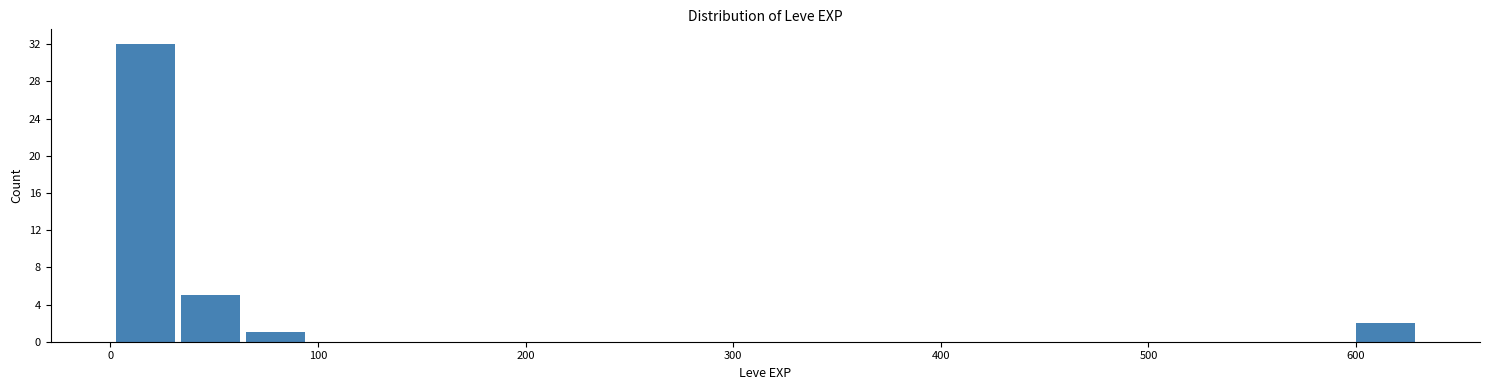

Read against the x-axis, roughly where is the centre of the tallest bar?

20